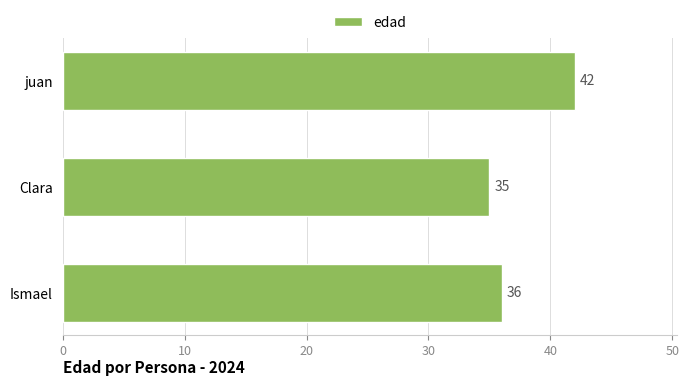

Rank the categories by value from highest to lowest.

juan, Ismael, Clara